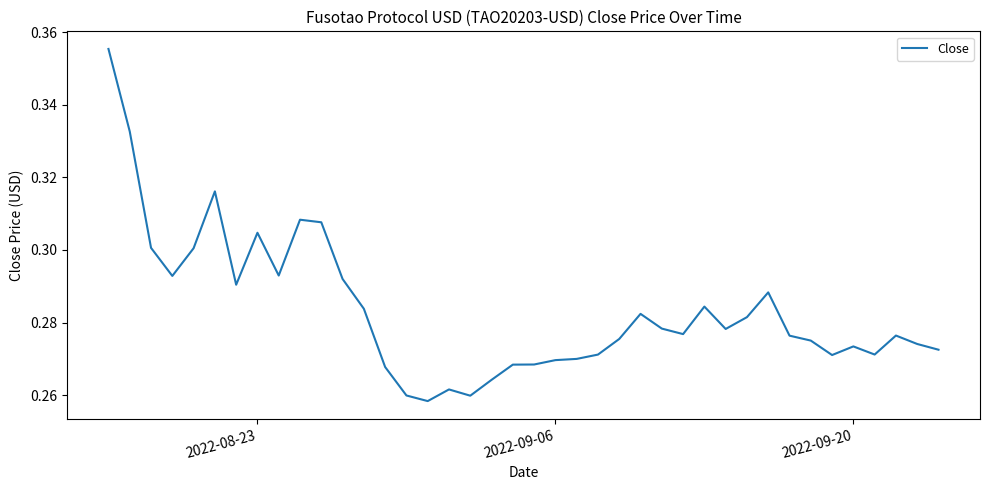

Is this an area chart (filled region under the line)?

No